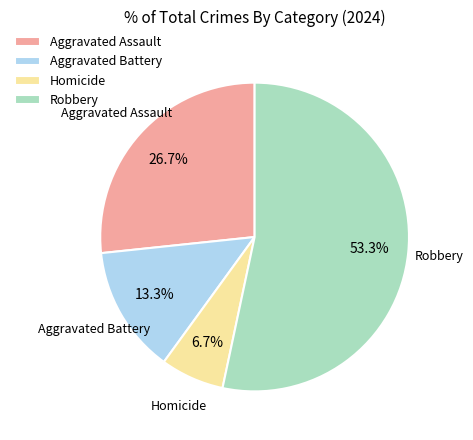

Is it true that Aggravated Assault is 27% of the pie?

True